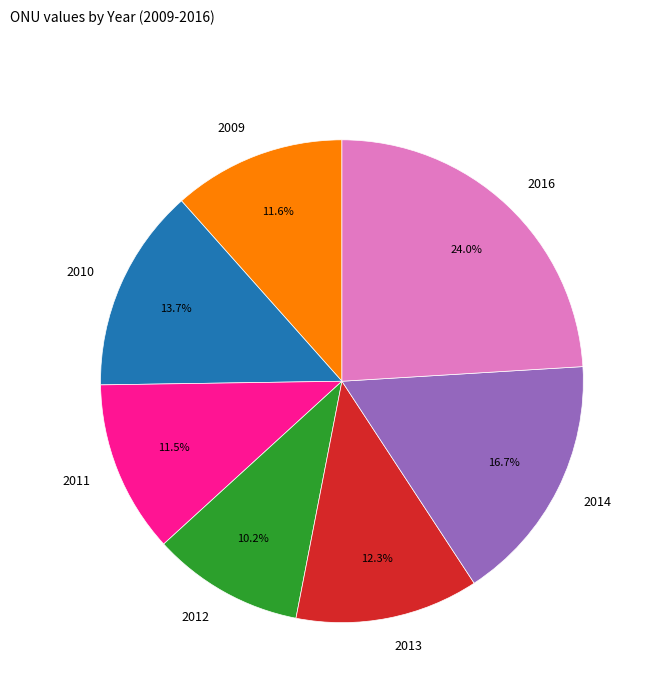

To the nearest percent, what portion does 2013 represent?

12%